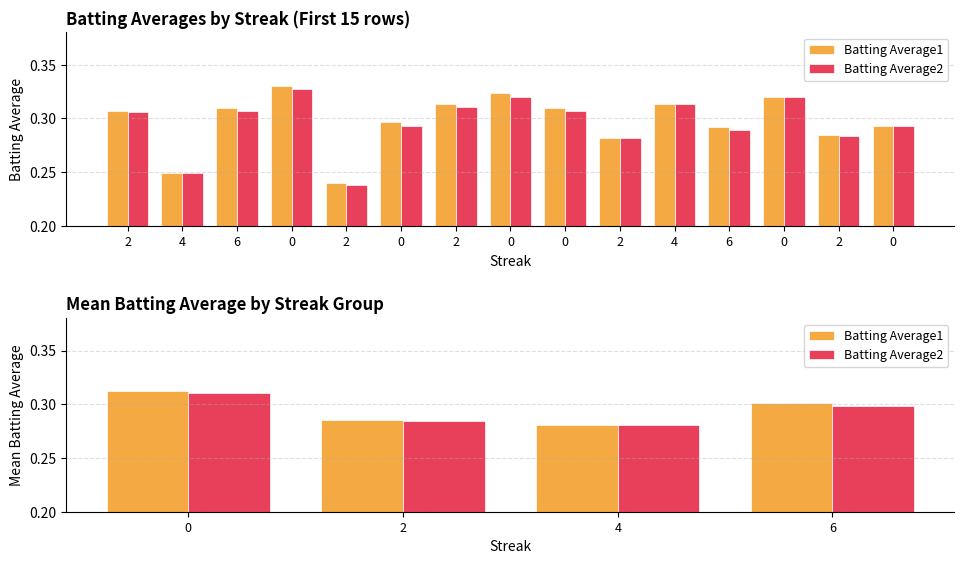

How many groups of bars are there?

4